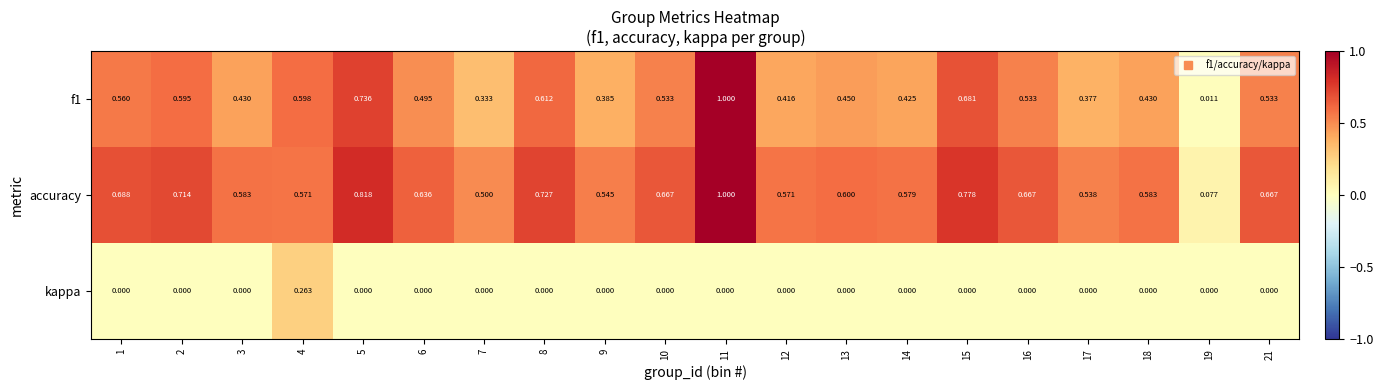

Which series has the largest total across all categories?

accuracy